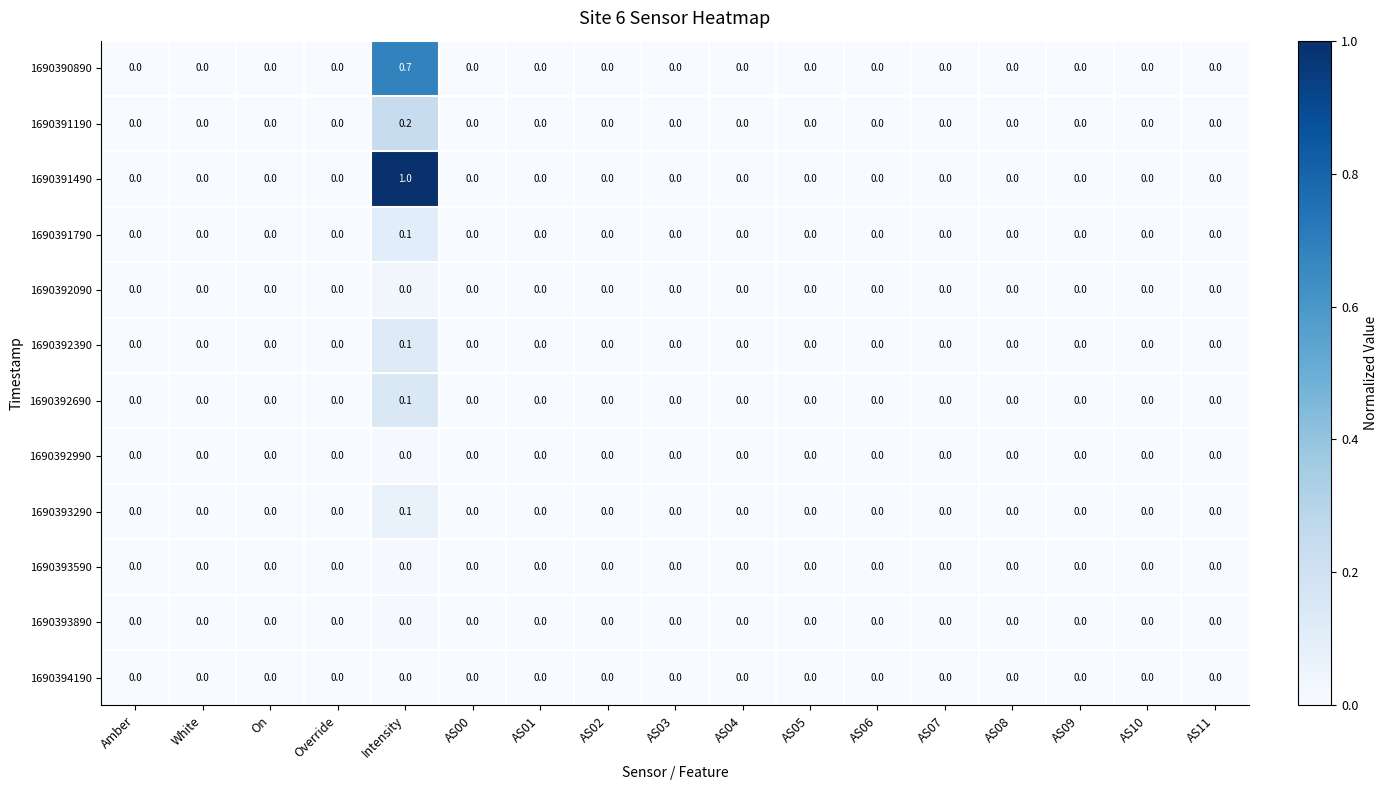

What is the greatest value displayed?

1.0